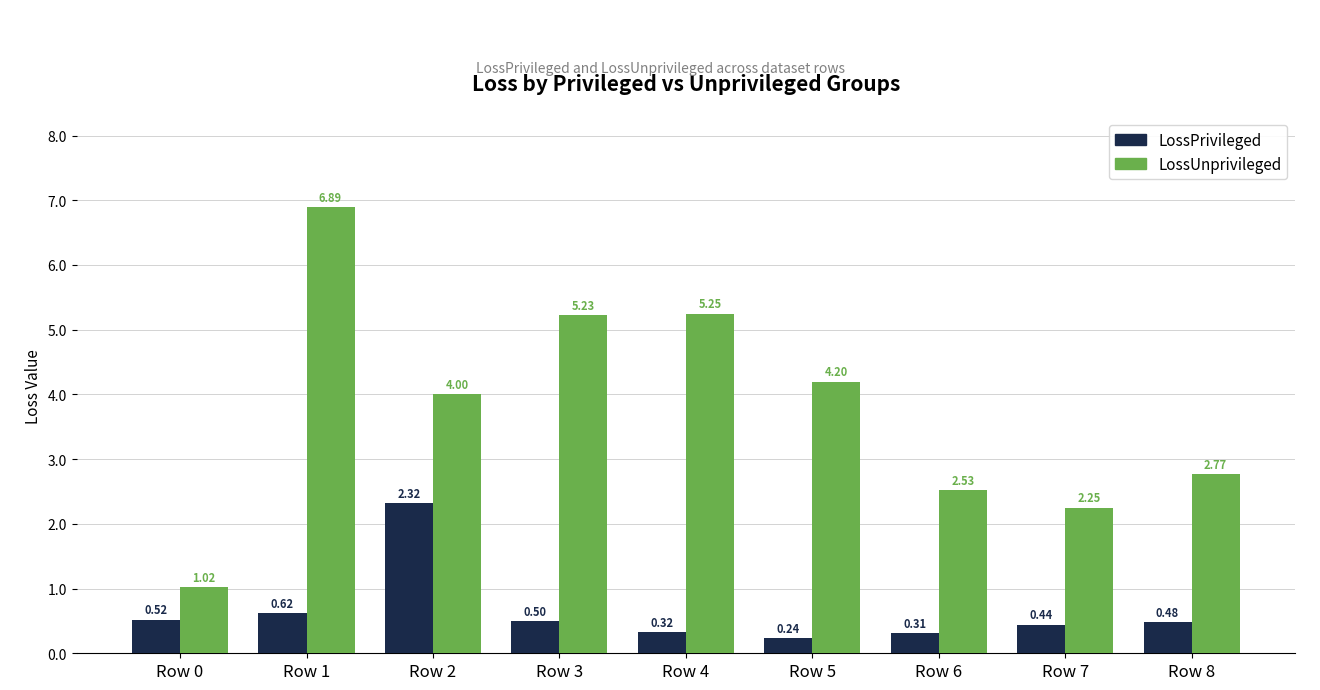

The LossUnprivileged series shows 1.4 at Row 4. True or false?

False